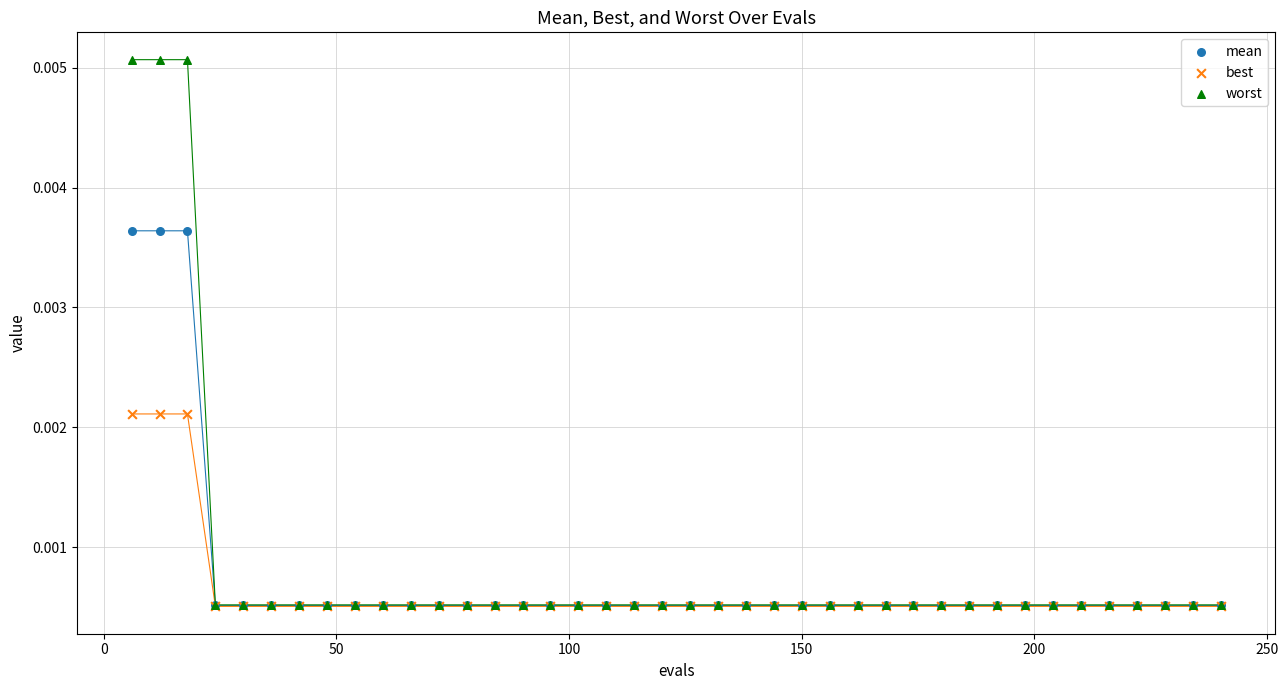

What are all the series names shown in the legend?

mean, best, worst